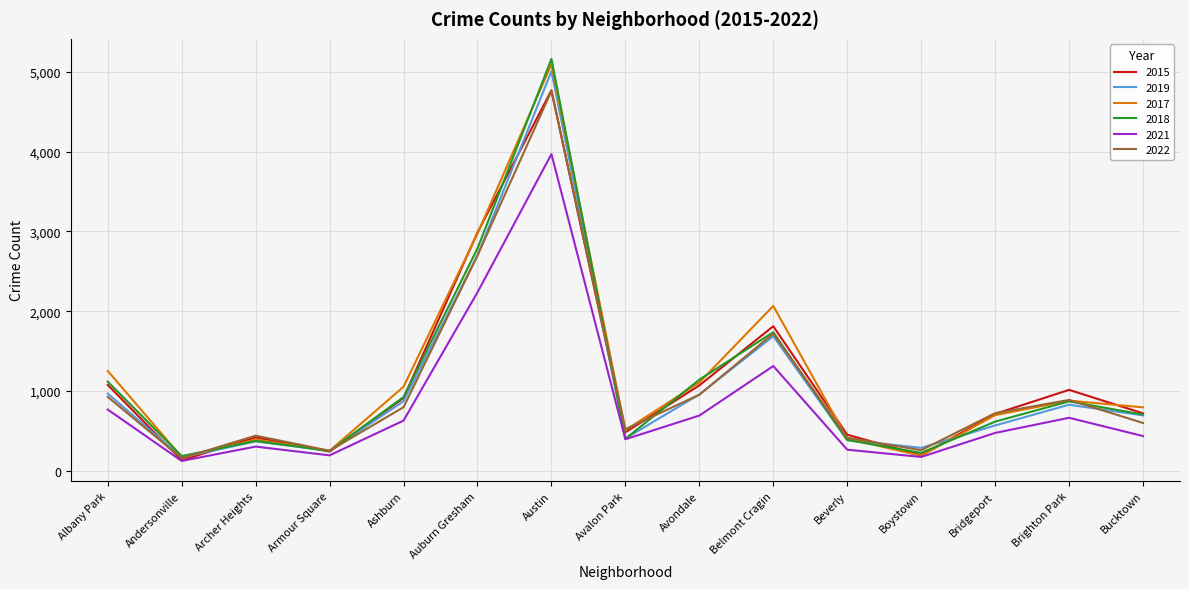

What value does the 2022 series have at Bridgeport?

722